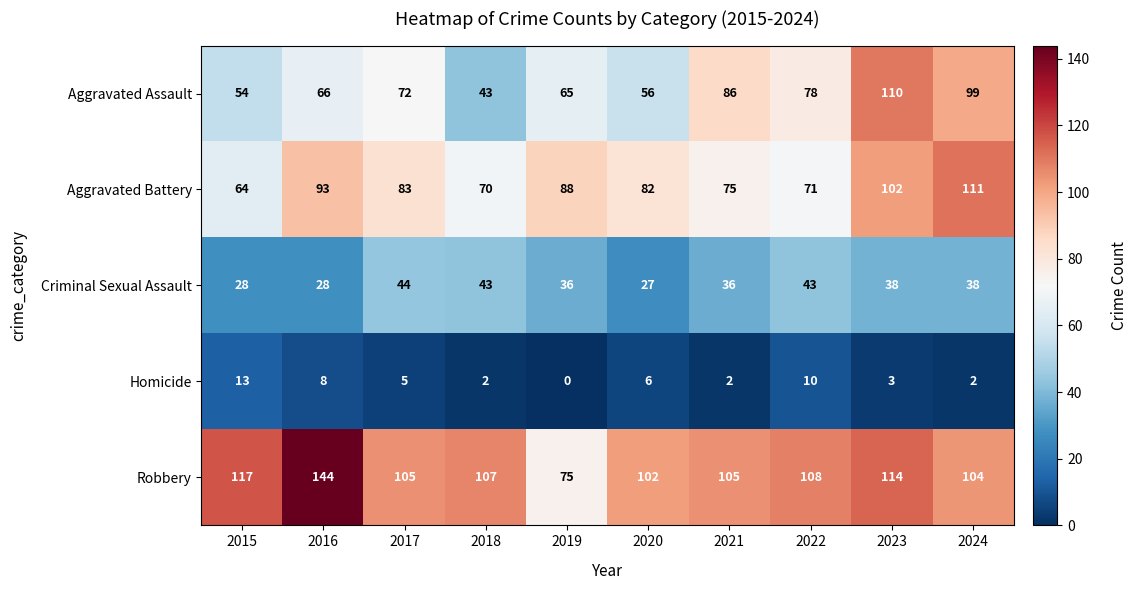

List the labels in order of Aggravated Assault value, largest first.

2023, 2024, 2021, 2022, 2017, 2016, 2019, 2020, 2015, 2018